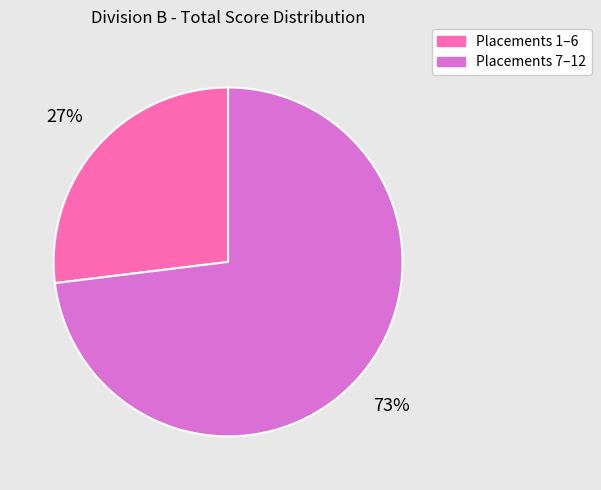

To the nearest percent, what is the average slice percentage?

50%